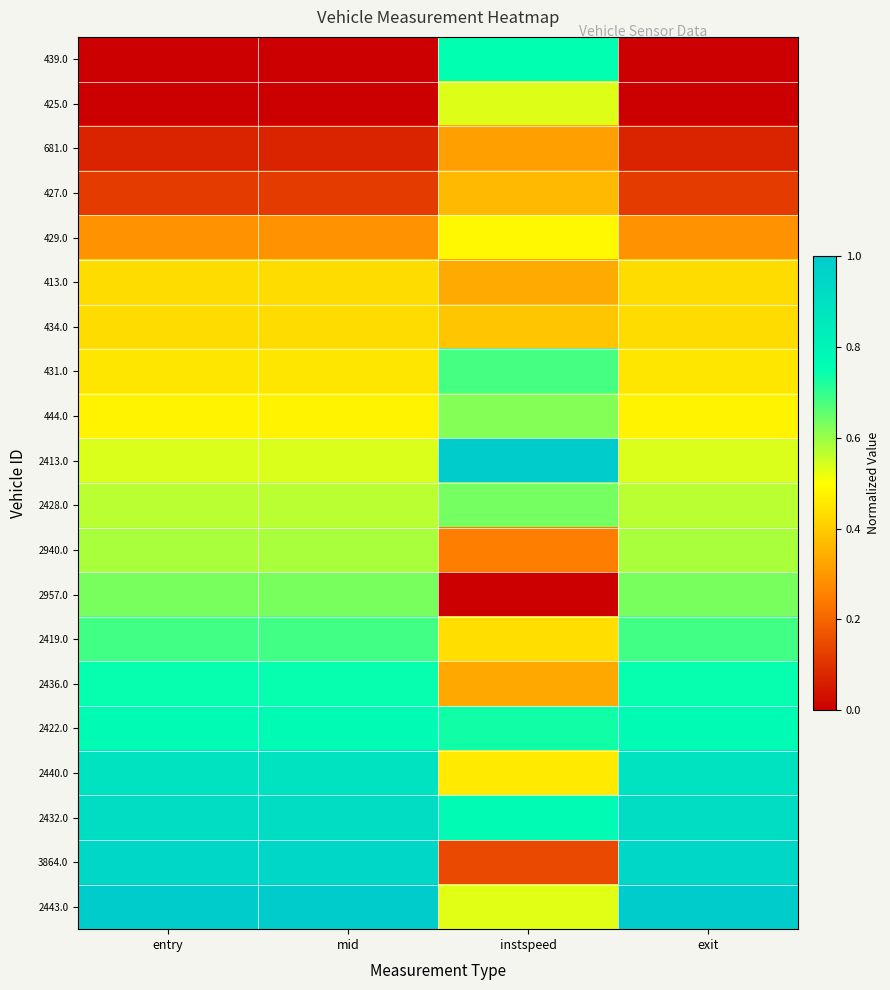

What is the total value across all series at mid?

10.5